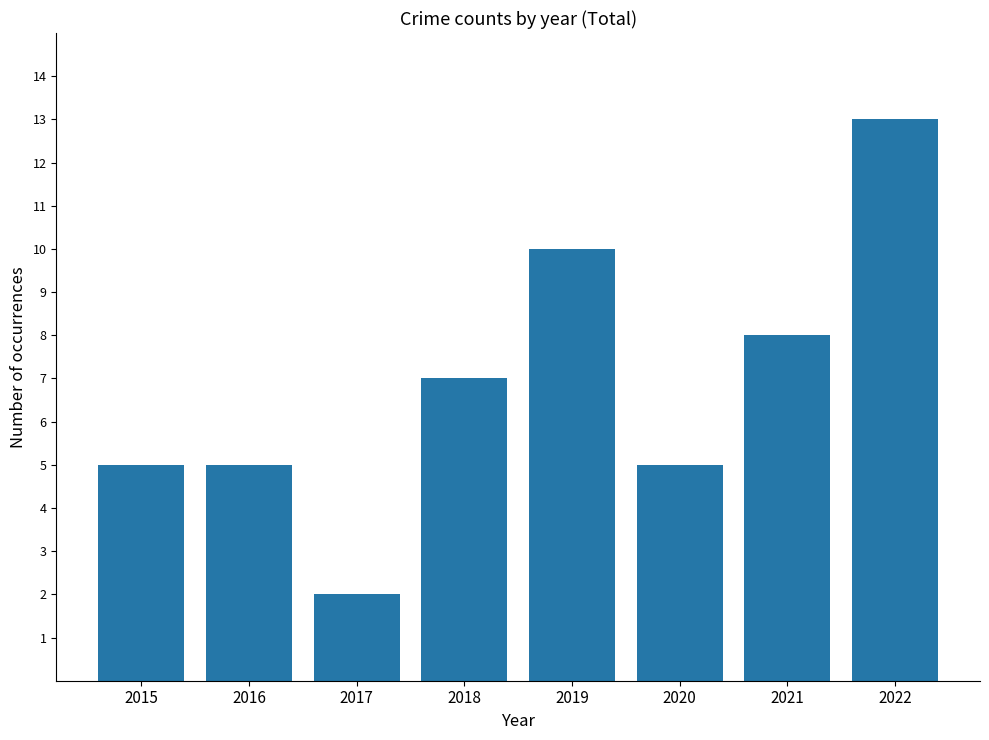

How many series are shown in this chart?

1